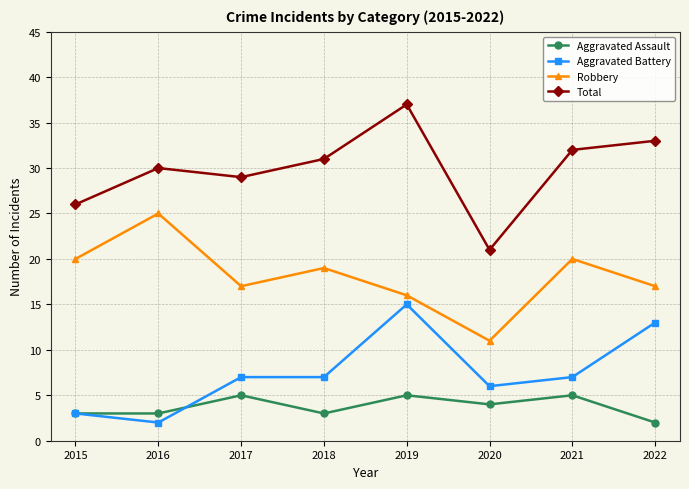

Count the number of data series in this chart.

4